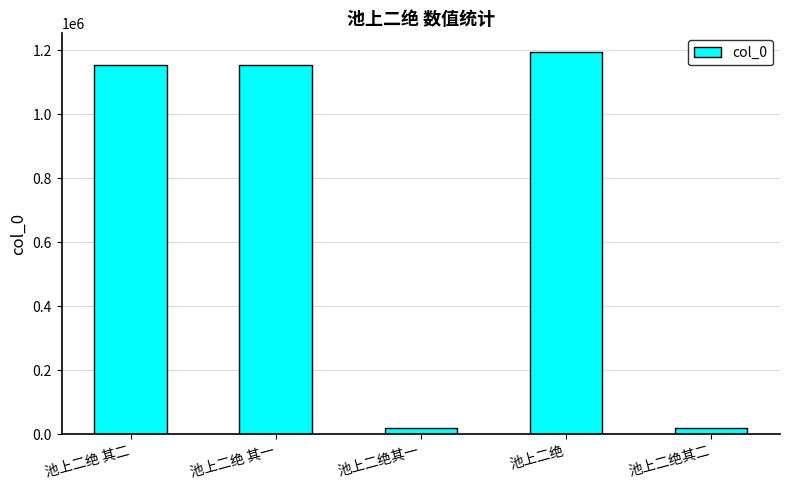

What is the greatest value displayed?

1193877